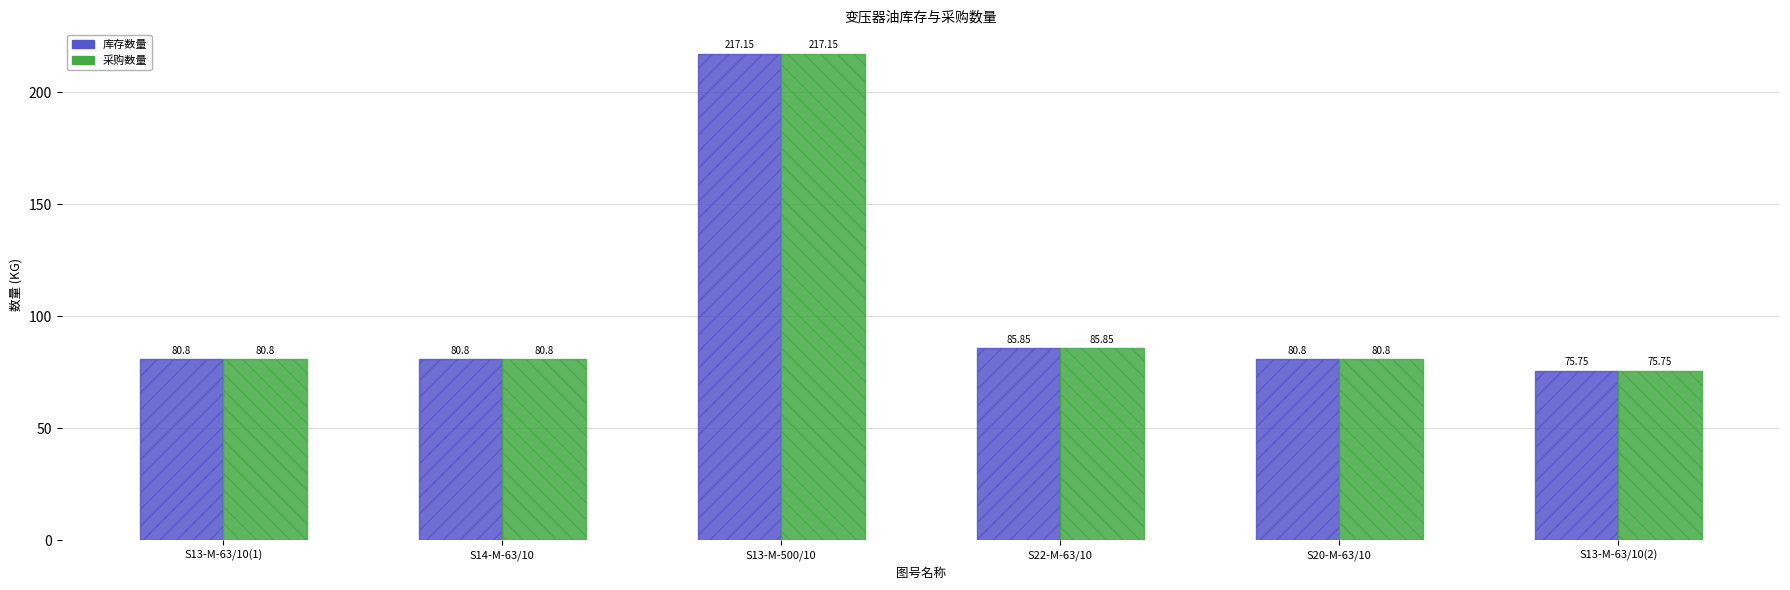

What is the lowest value of the 库存数量 series?

75.8